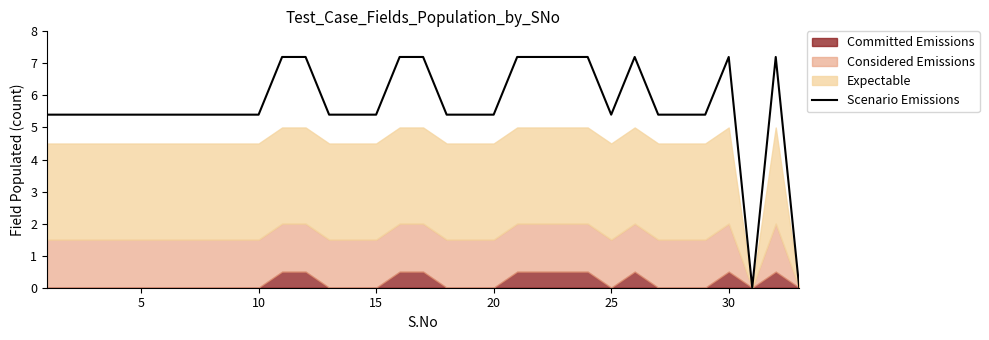

Count the number of values greater than 5.

31